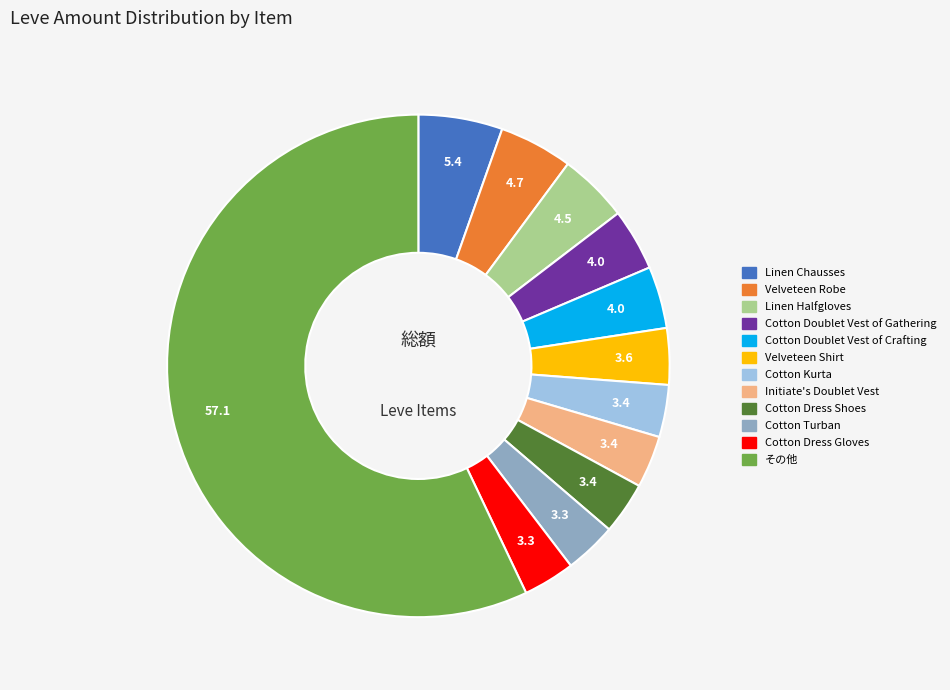

Does any single category account for the majority?

Yes